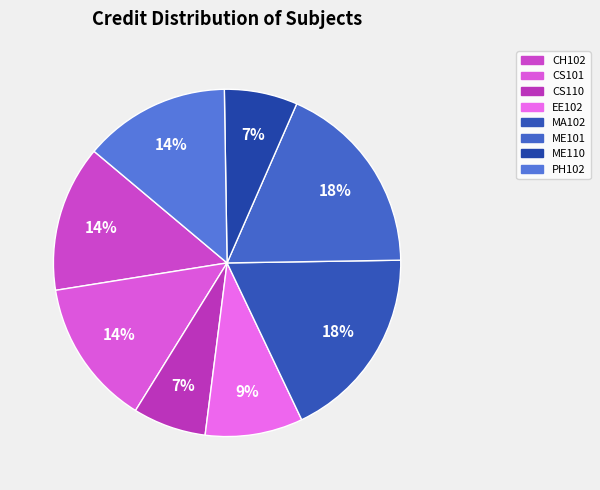

To the nearest percent, what is the average slice percentage?

12%